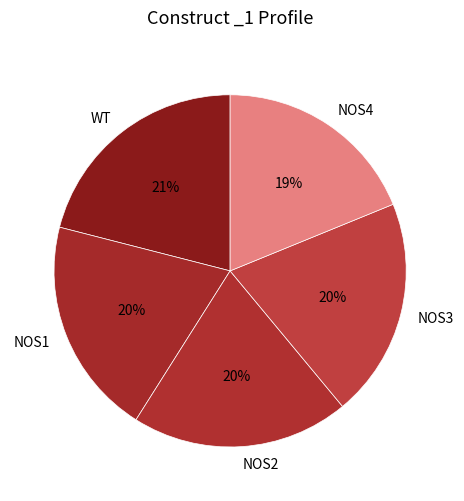

Count the number of slices in the pie.

5